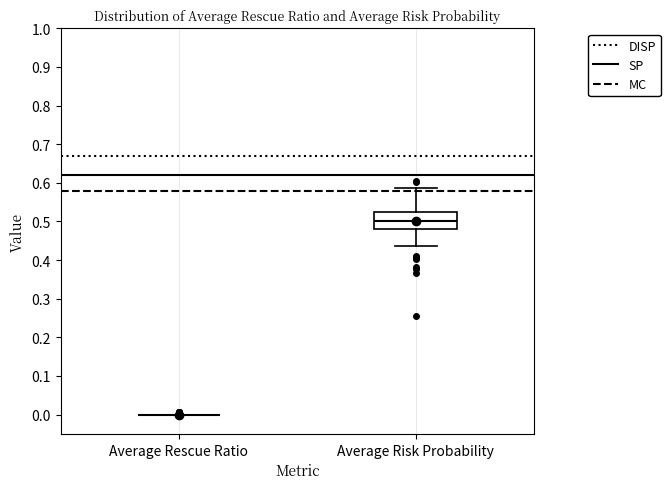

Reading left to right, read every box against the y-axis: the position of its median line, the range the box covers, and the ends of its whiskers. The values are not printed on the chart, so give them approximately, as read against the axis.

Average Rescue Ratio: box collapsed to a line at 0.00, whiskers 0.00 to 0.00
Average Risk Probability: median 0.50, box 0.48 to 0.52, whiskers 0.44 to 0.59